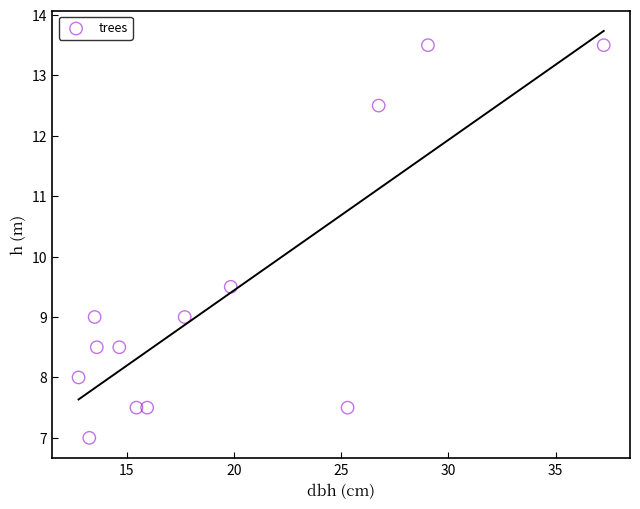

What Y value in the scatter plot is closest to 10?

9.5